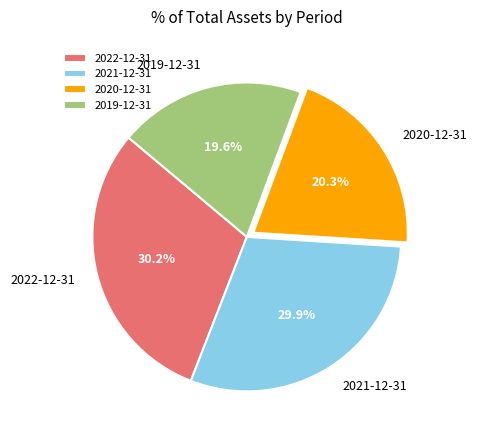

Approximately how many times larger is the value at 2019-12-31 compared to 2021-12-31?

0.7